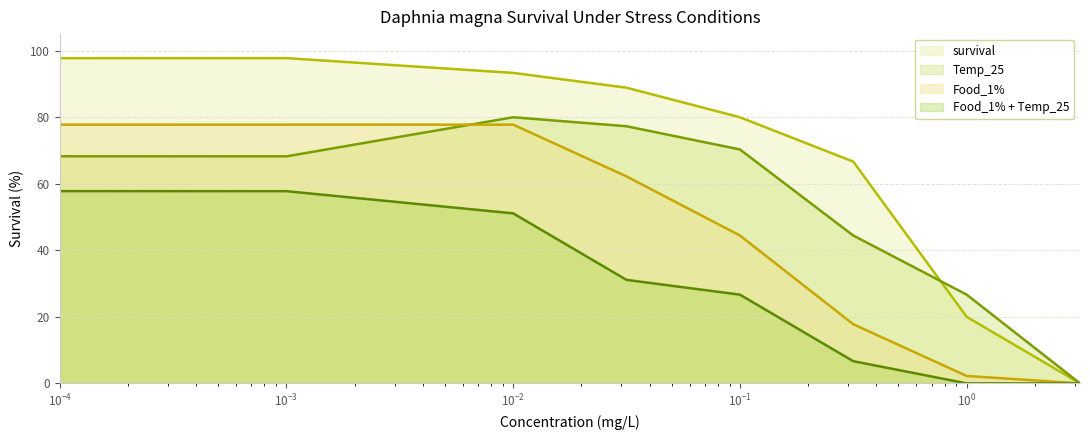

True or false: survival and Food_1% + Temp_25 intersect in this chart.

False